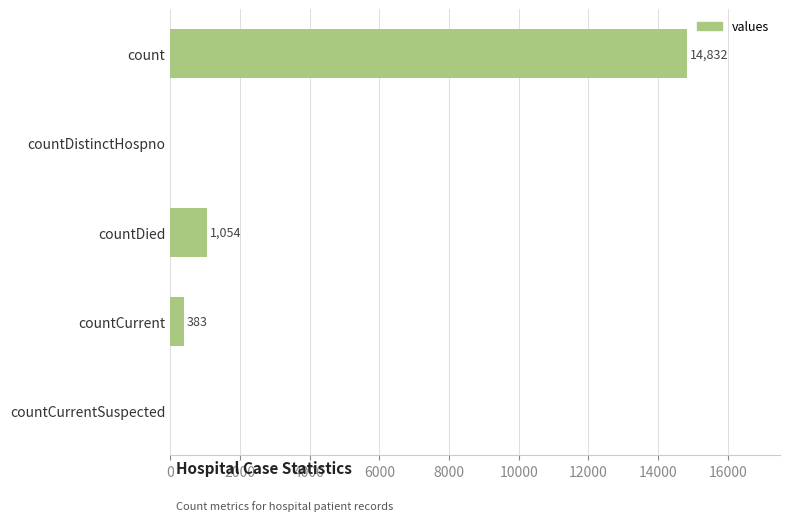

Are the bars grouped side by side (vs. stacked)?

No